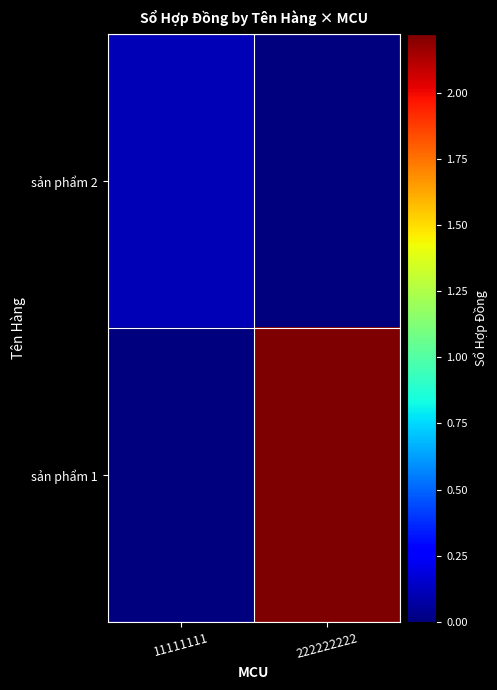

Reading left to right, transcribe all the data shown in this chart.

sản phẩm 2: 11111111=111111	222222222=0
sản phẩm 1: 11111111=0	222222222=2222222